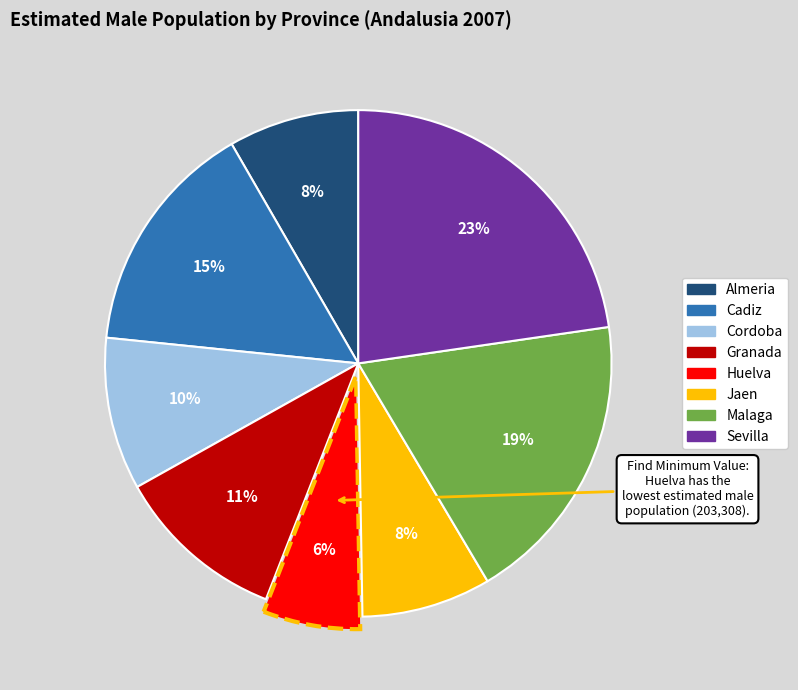

To the nearest percent, what is the average slice percentage?

12%